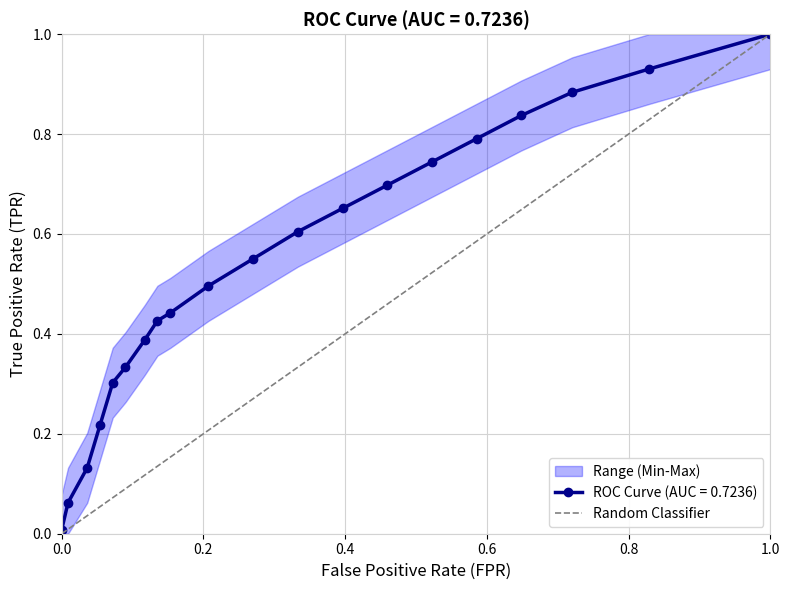

What is the maximum value for ROC Curve (AUC = 0.7236)?

1.0